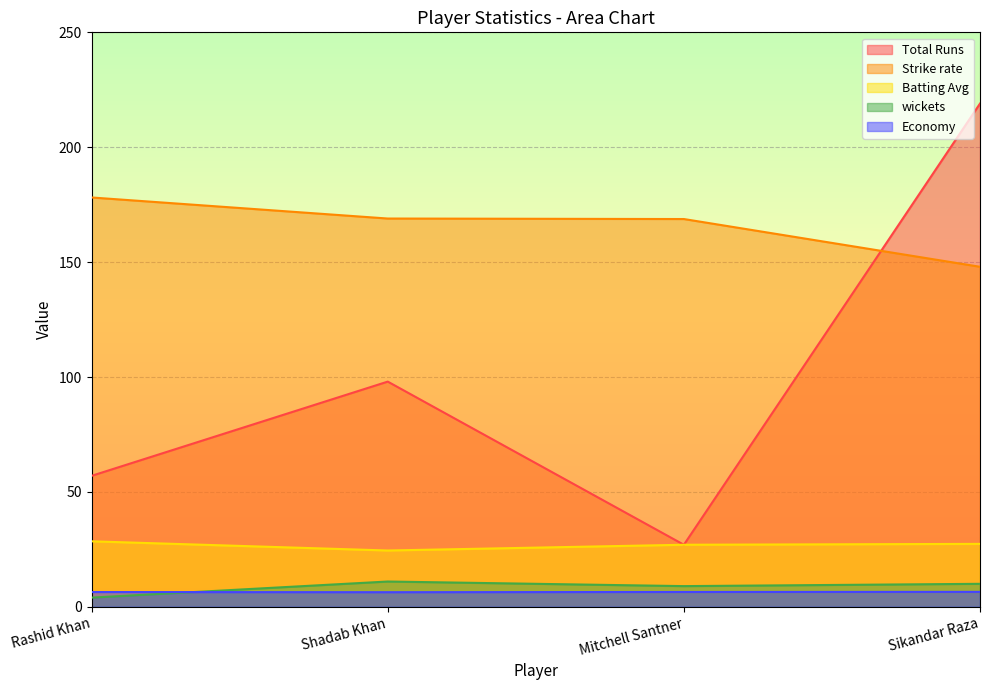

Which label corresponds to the largest value in the chart?

Sikandar Raza